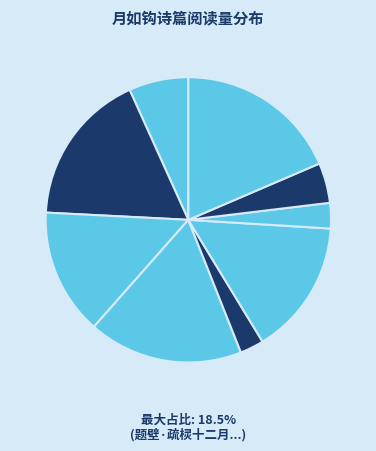

What is the largest slice in the pie chart?

题壁·疏棂十二月如钩